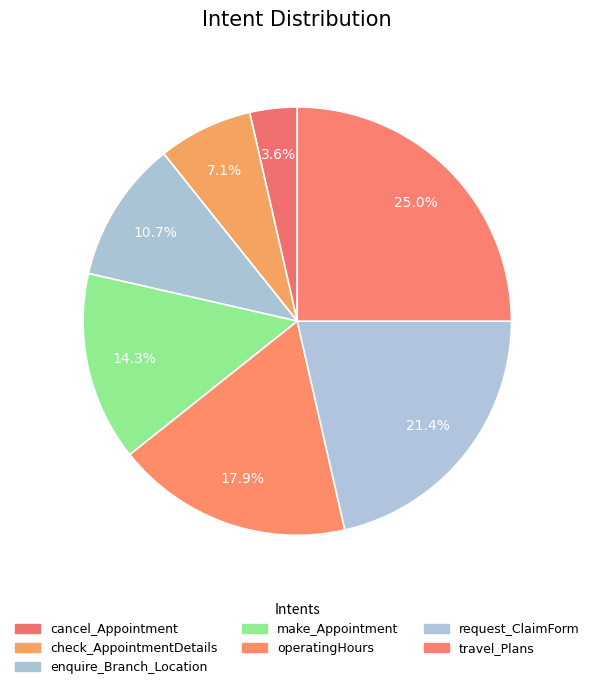

To the nearest percent, what is the difference between the largest and smallest slice percentages?

21%